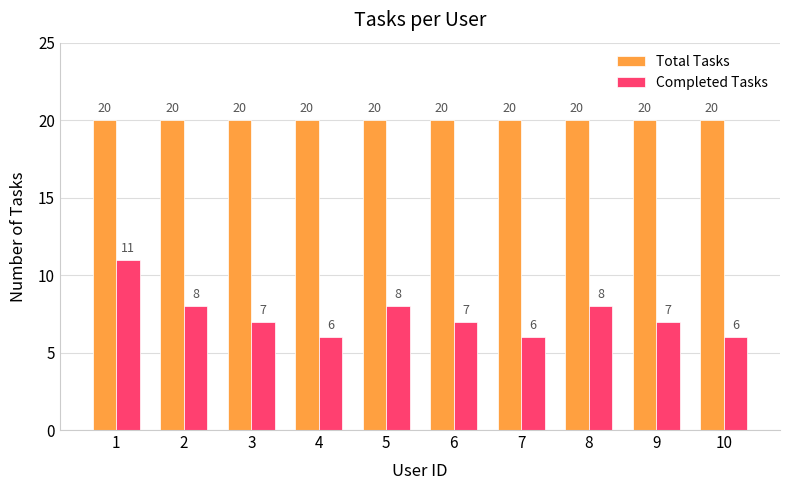

What is the sum of the Total Tasks values at 2 and 10?

40